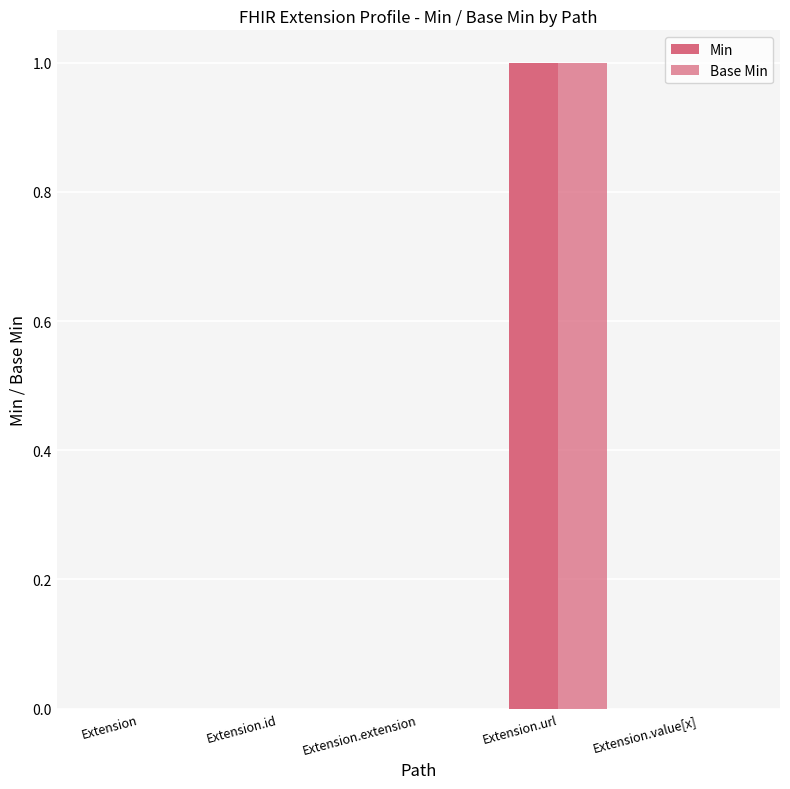

Count the Base Min values in the range 0 to 1.

5